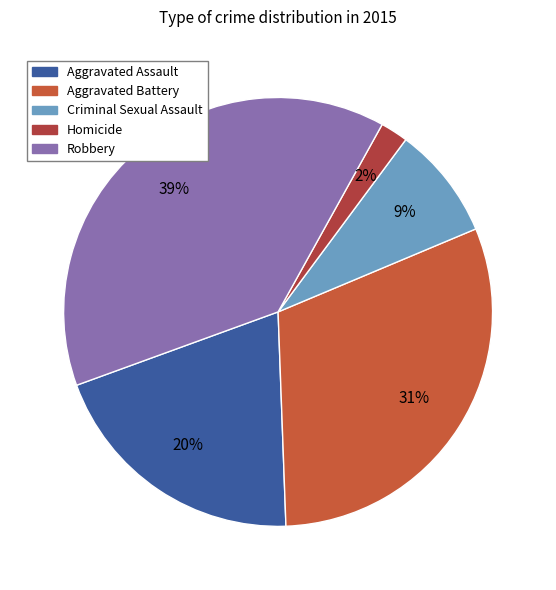

What percentage is the Homicide slice, to the nearest percent?

2%